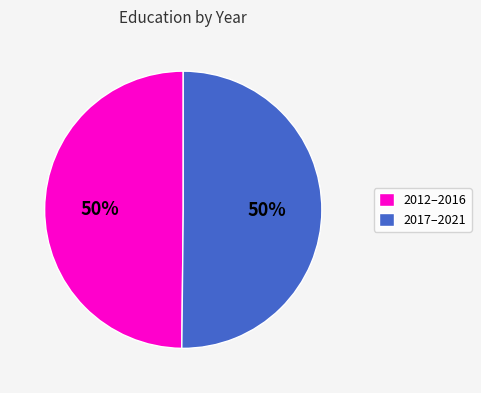

The 2017–2021 slice represents 50% of the pie. True or false?

True